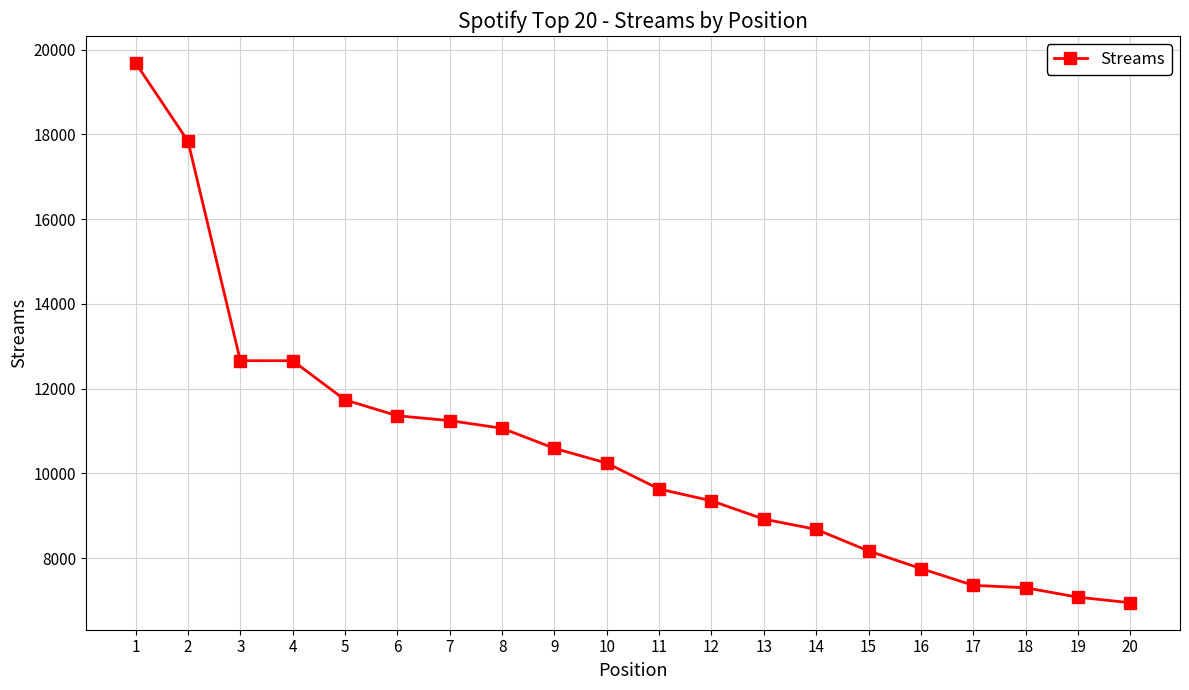

What is the change in value from 2 to 10?

-7595